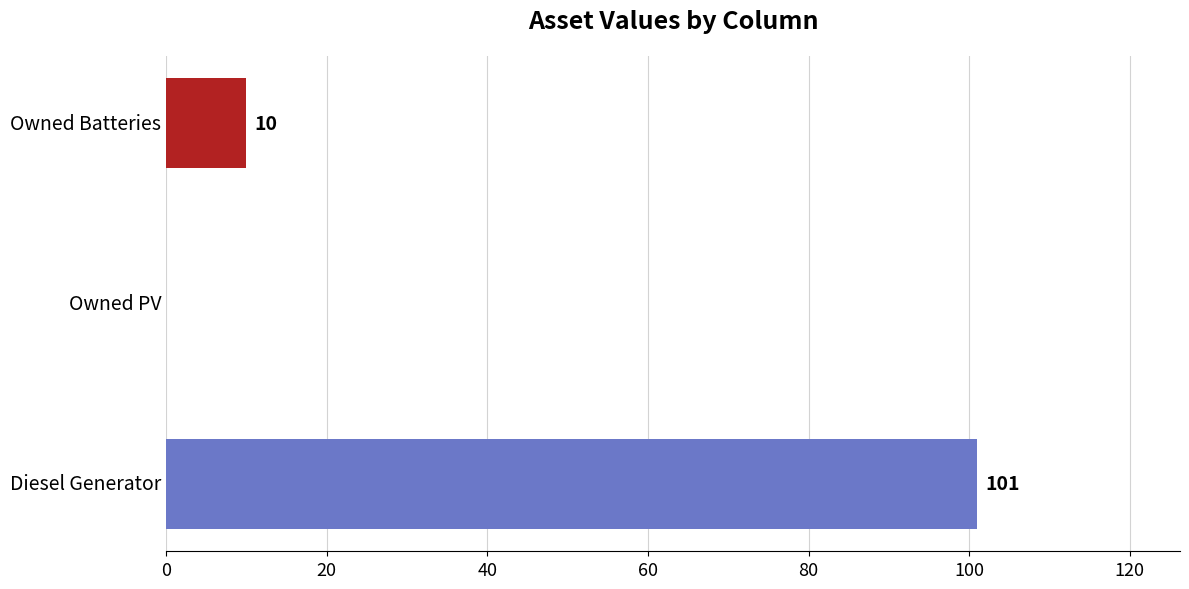

The value at Owned PV is -57. True or false?

False